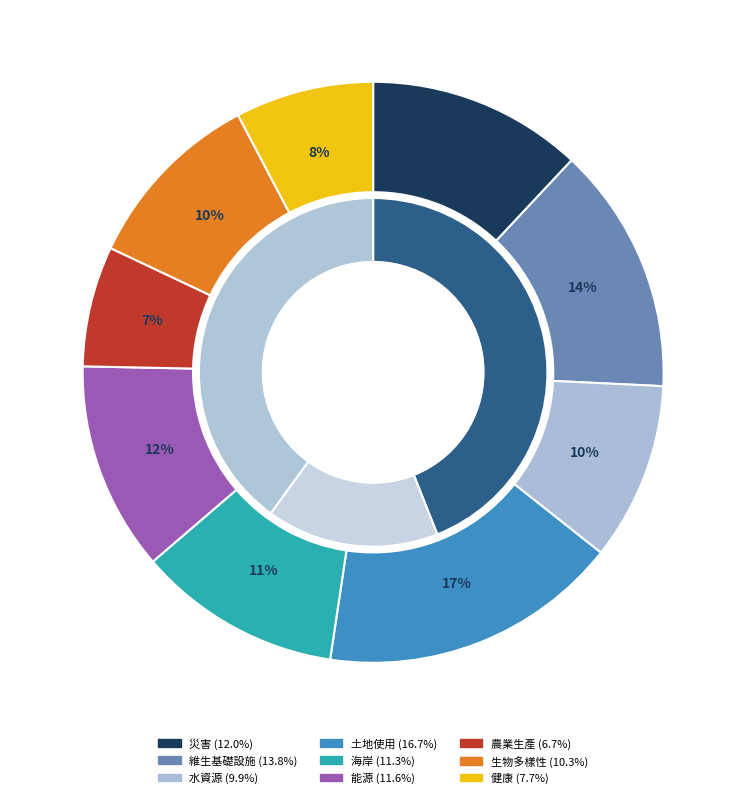

To the nearest percent, what is the average slice percentage?

11%